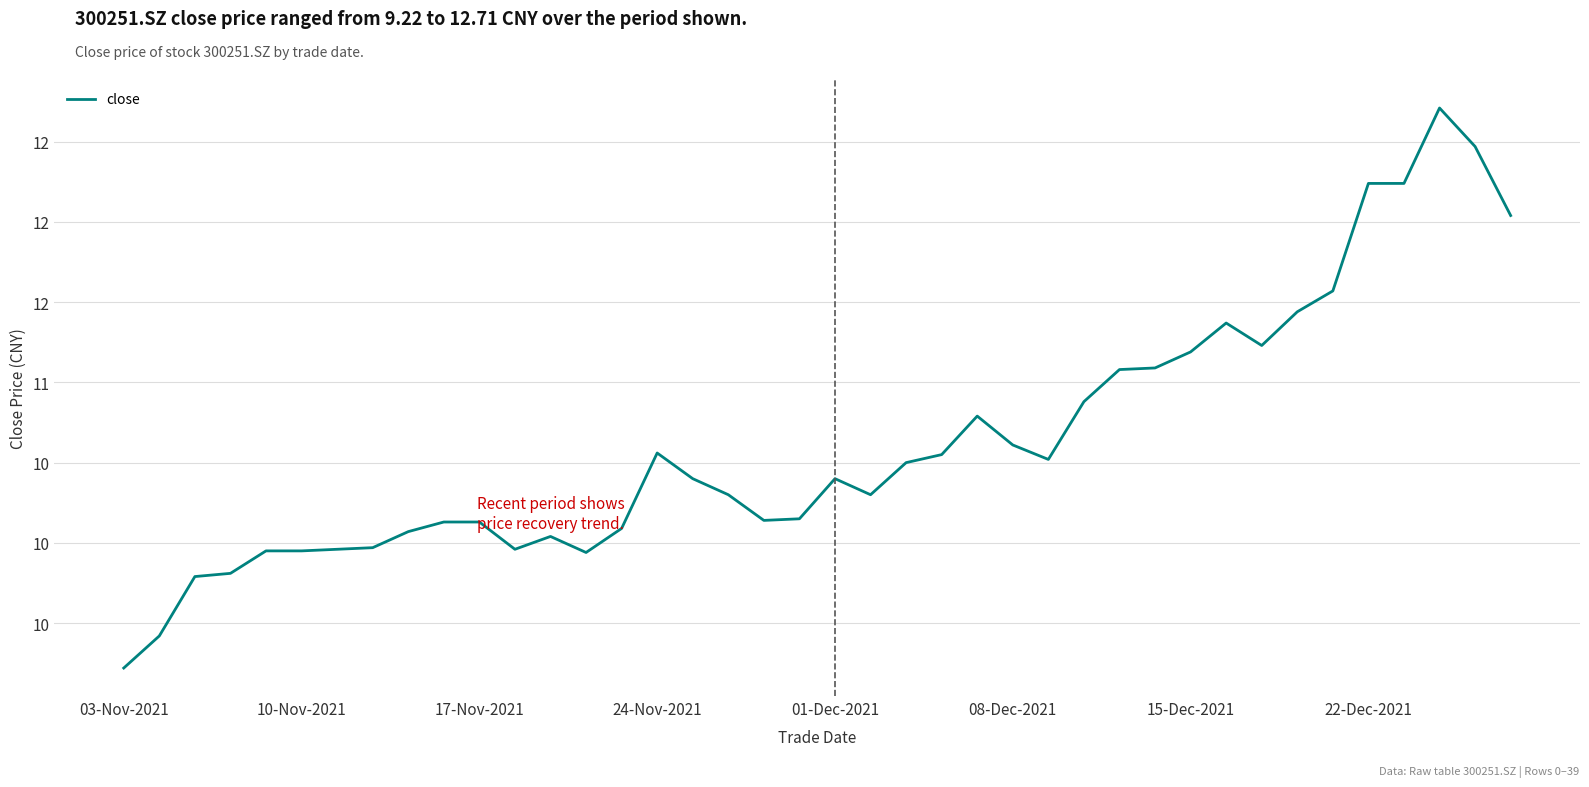

Which category has the highest value across all series?

37